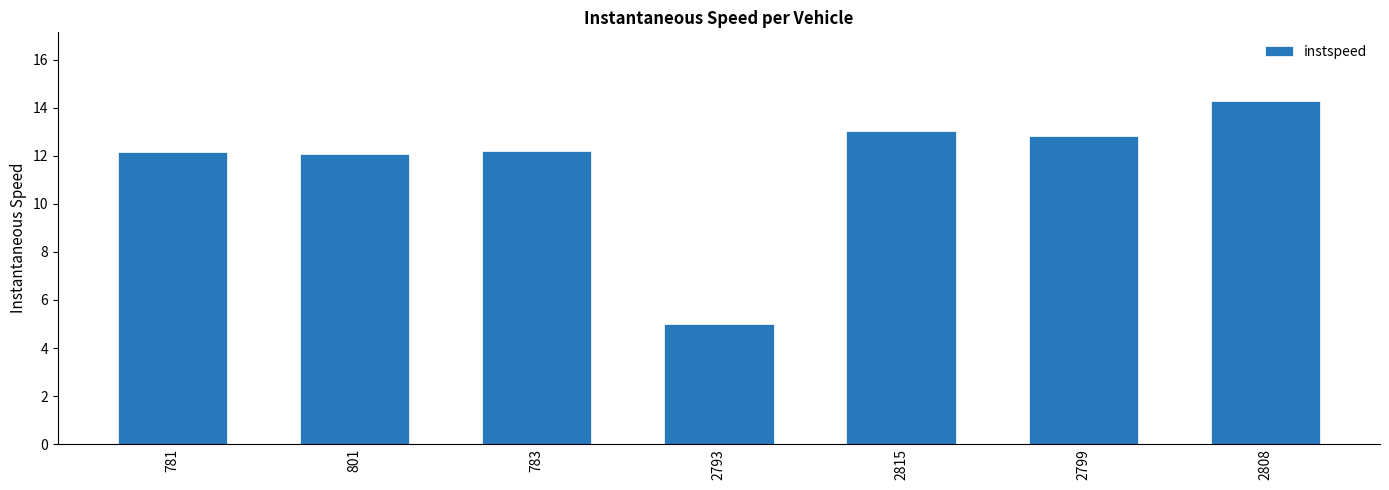

Are the bars horizontal?

No